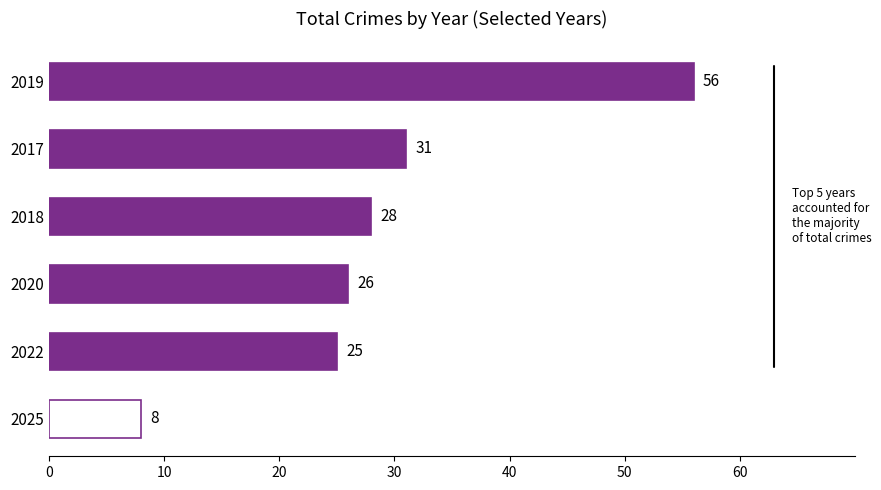

Reading bottom to top, list all the values displayed in this chart.

8	25	26	28	31	56